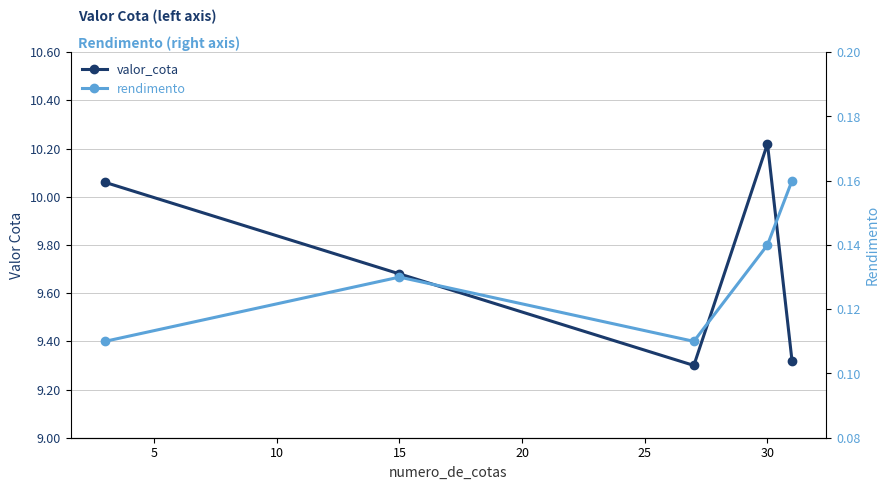

True or false: valor_cota has a value of 2.2 at 20.

False